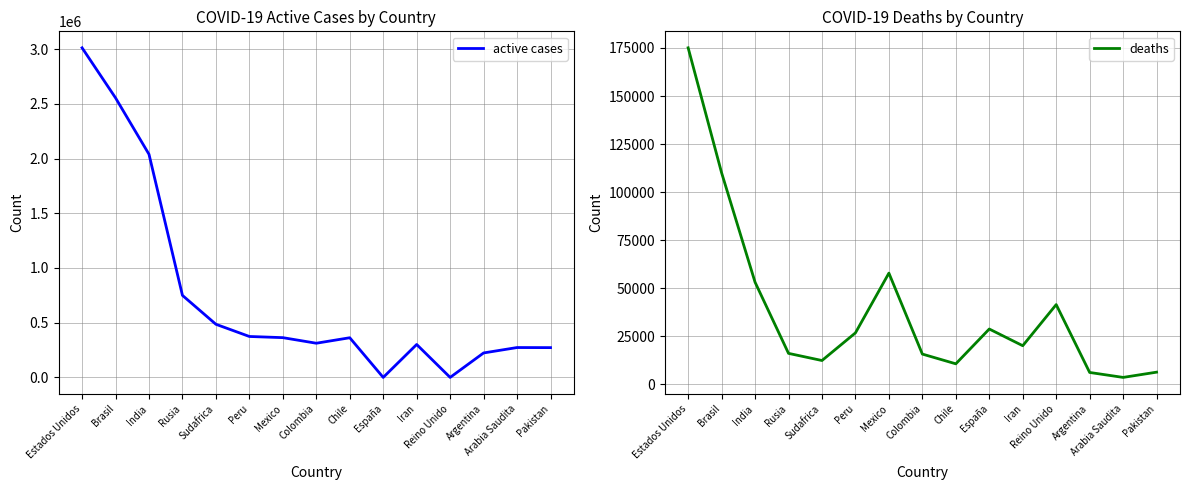

List the labels in order of active cases value, smallest first.

España, Reino Unido, Argentina, Pakistan, Arabia Saudita, Iran, Colombia, Chile, Mexico, Peru, Sudafrica, Rusia, India, Brasil, Estados Unidos